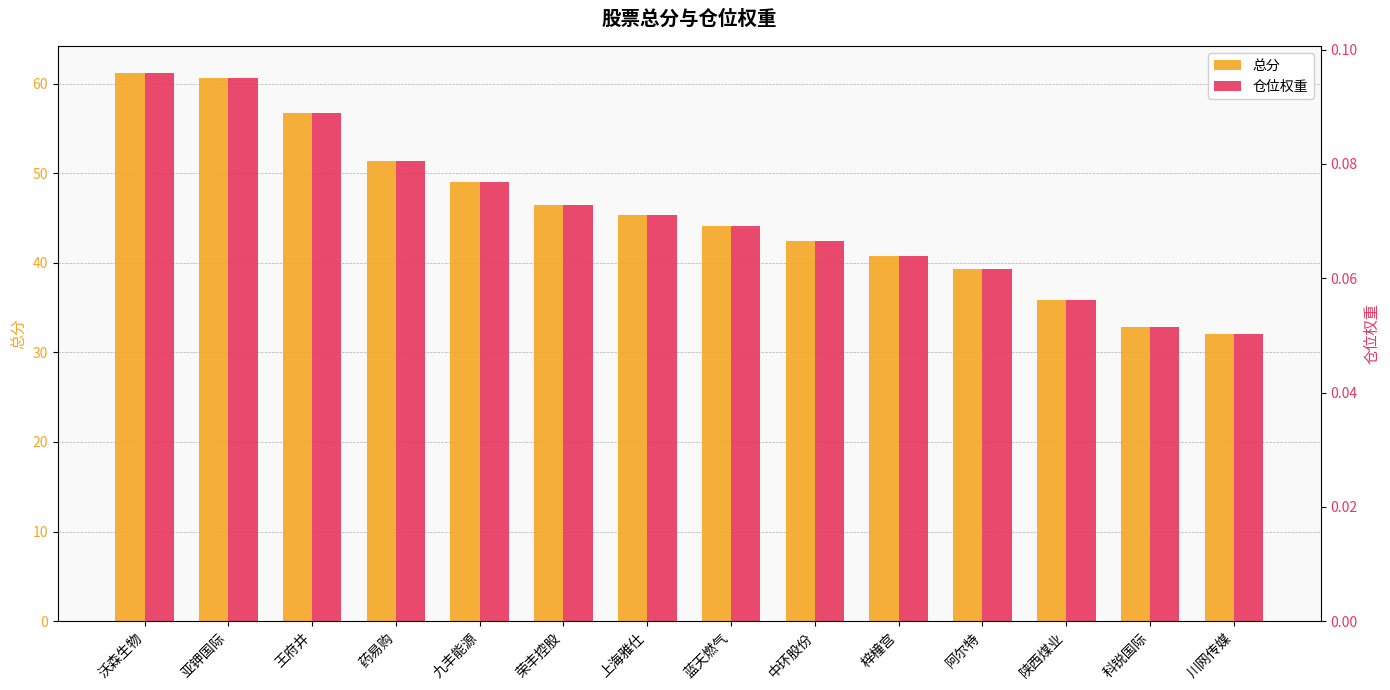

What is the average value of the 总分 series?

45.6